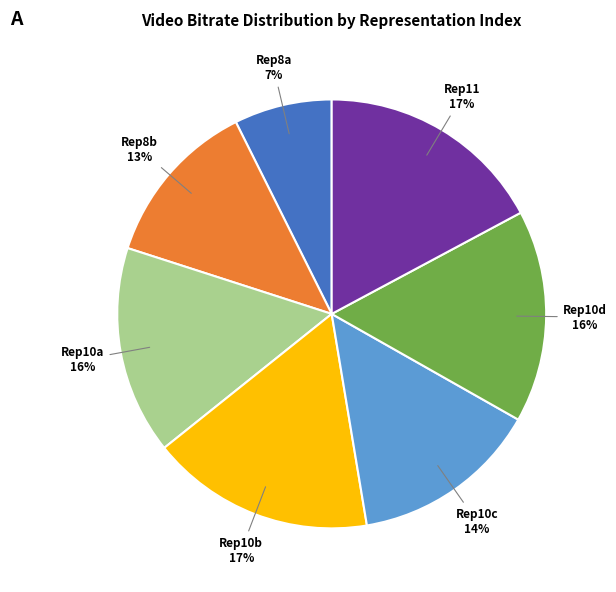

Which has a higher value, Rep11 or Rep8b?

Rep11